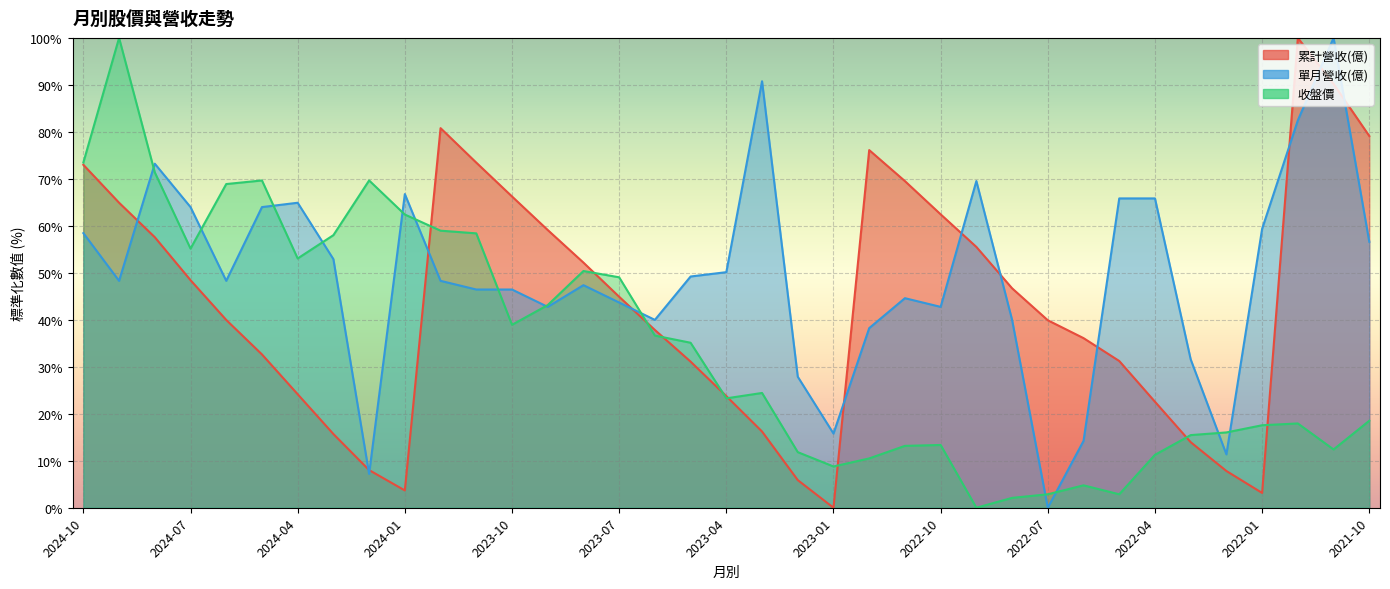

Which label corresponds to the largest value in the chart?

2024-09